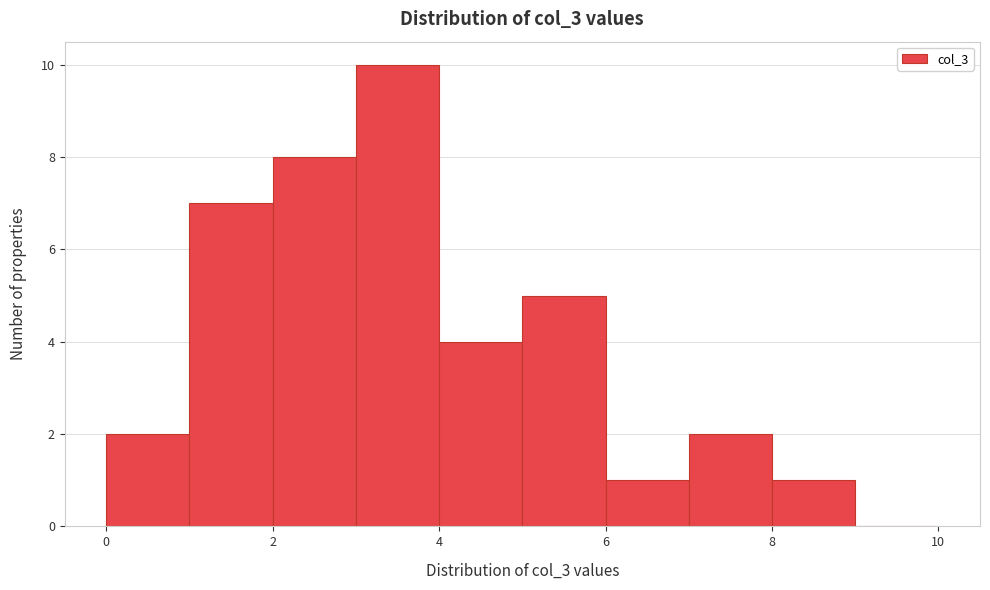

How tall is the bar that spans 7 to 8 on the x-axis? The values are not printed on the chart, so give them approximately, as read against the axis.

2